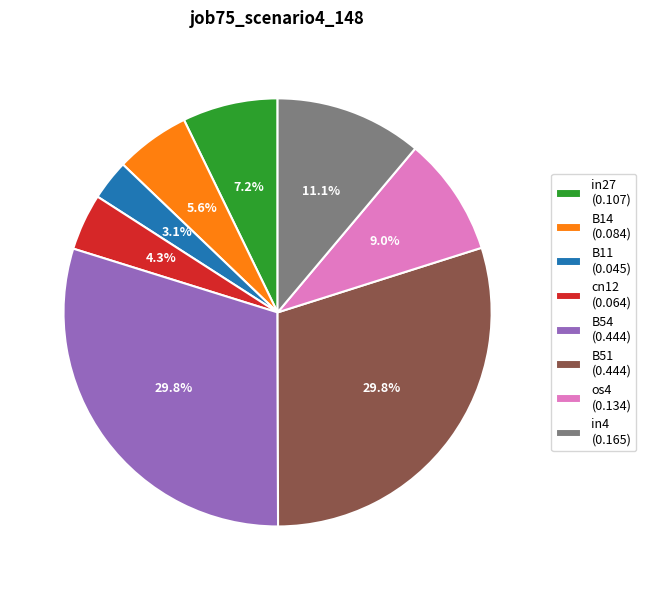

To the nearest percent, what is the difference between the largest and smallest slice percentages?

27%